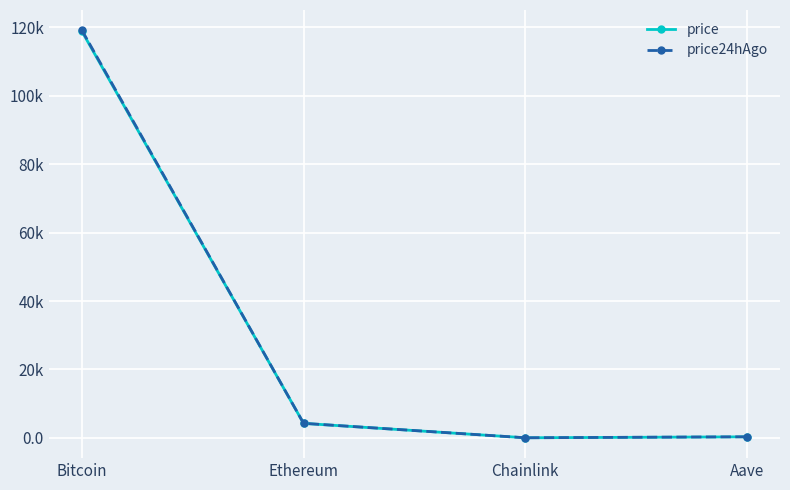

What position from the left is Chainlink?

3